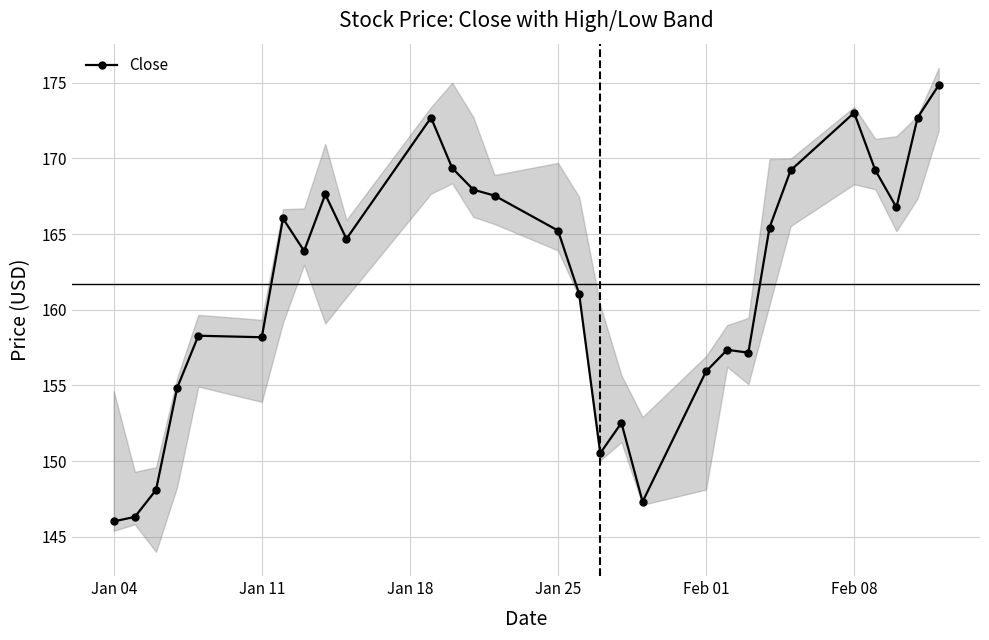

True or false: Close has more than 0 interior local peaks.

True